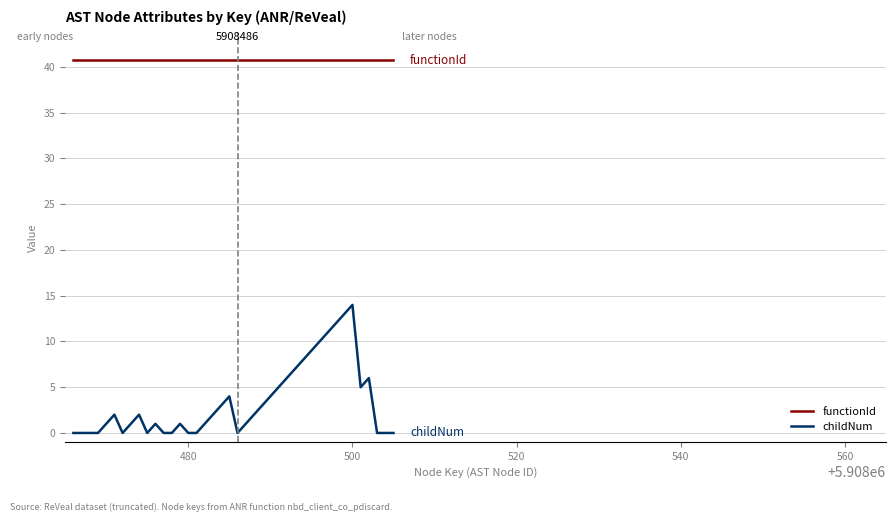

Which series has the largest total across all categories?

functionId